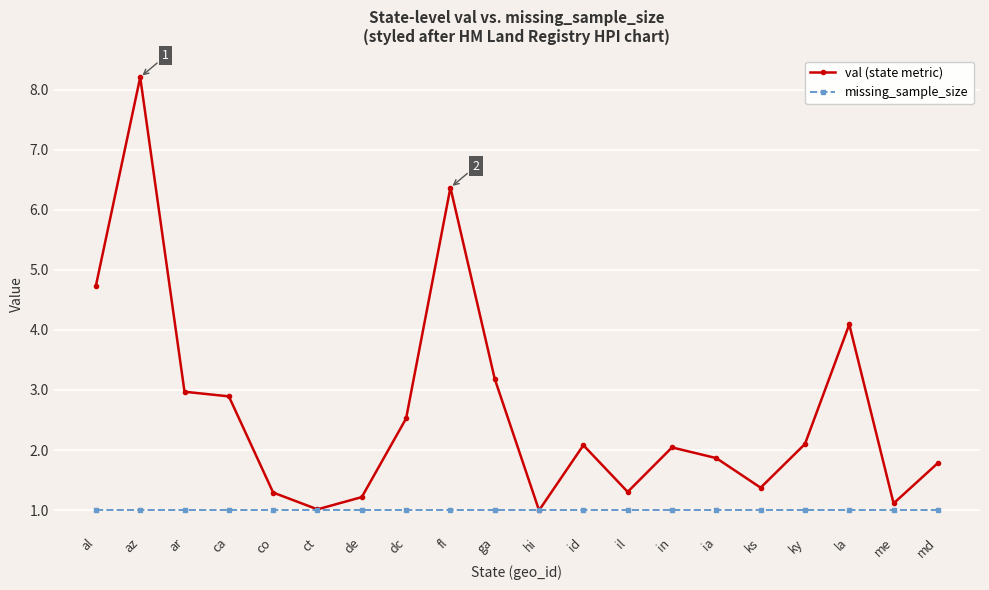

Which series changed the most between al and az?

val (state metric)